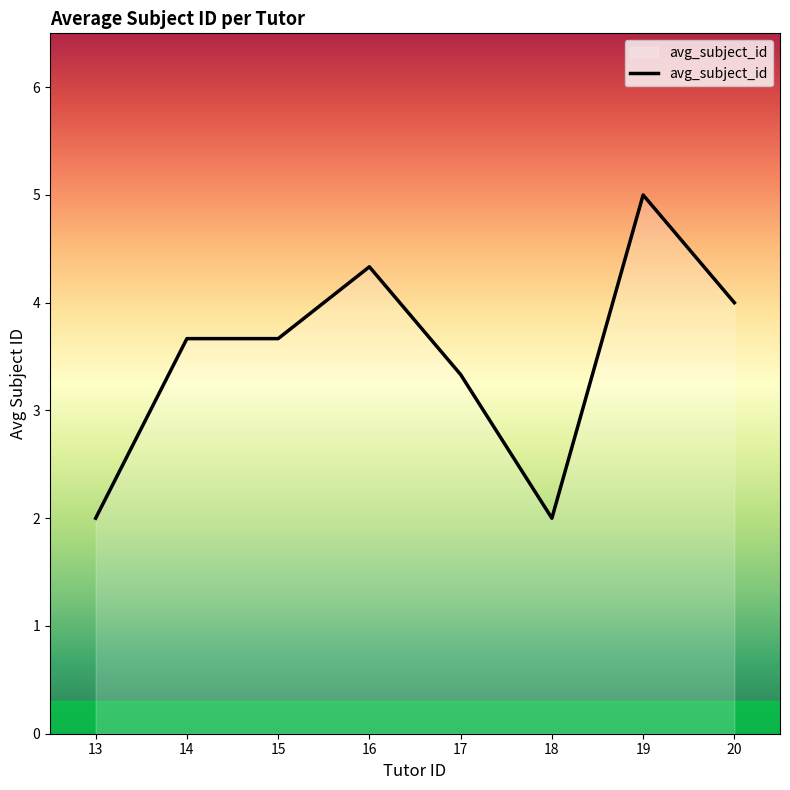

What is the smallest value displayed?

2.0